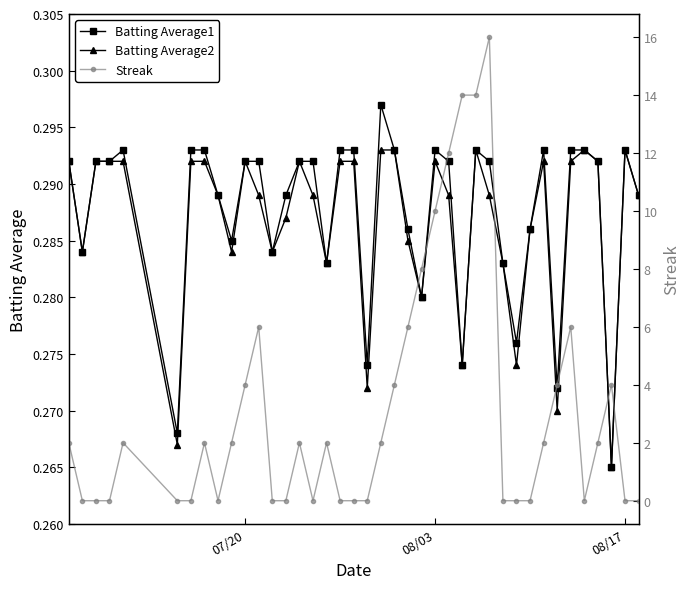

True or false: Batting Average1 has more than 2 interior local peaks.

True